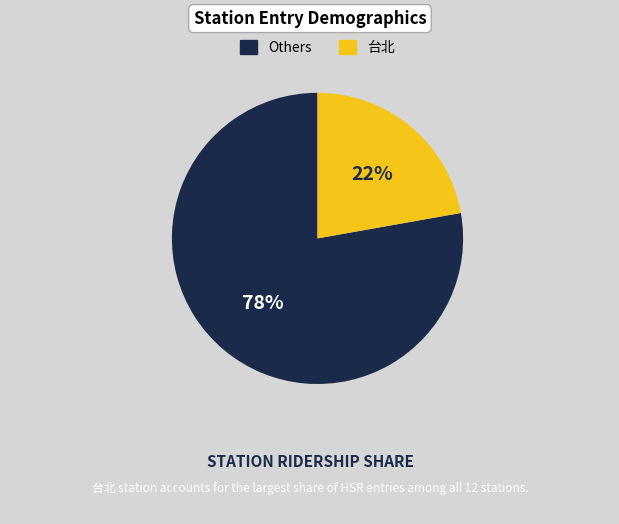

To the nearest percent, what is the difference between the largest and smallest slice percentages?

56%